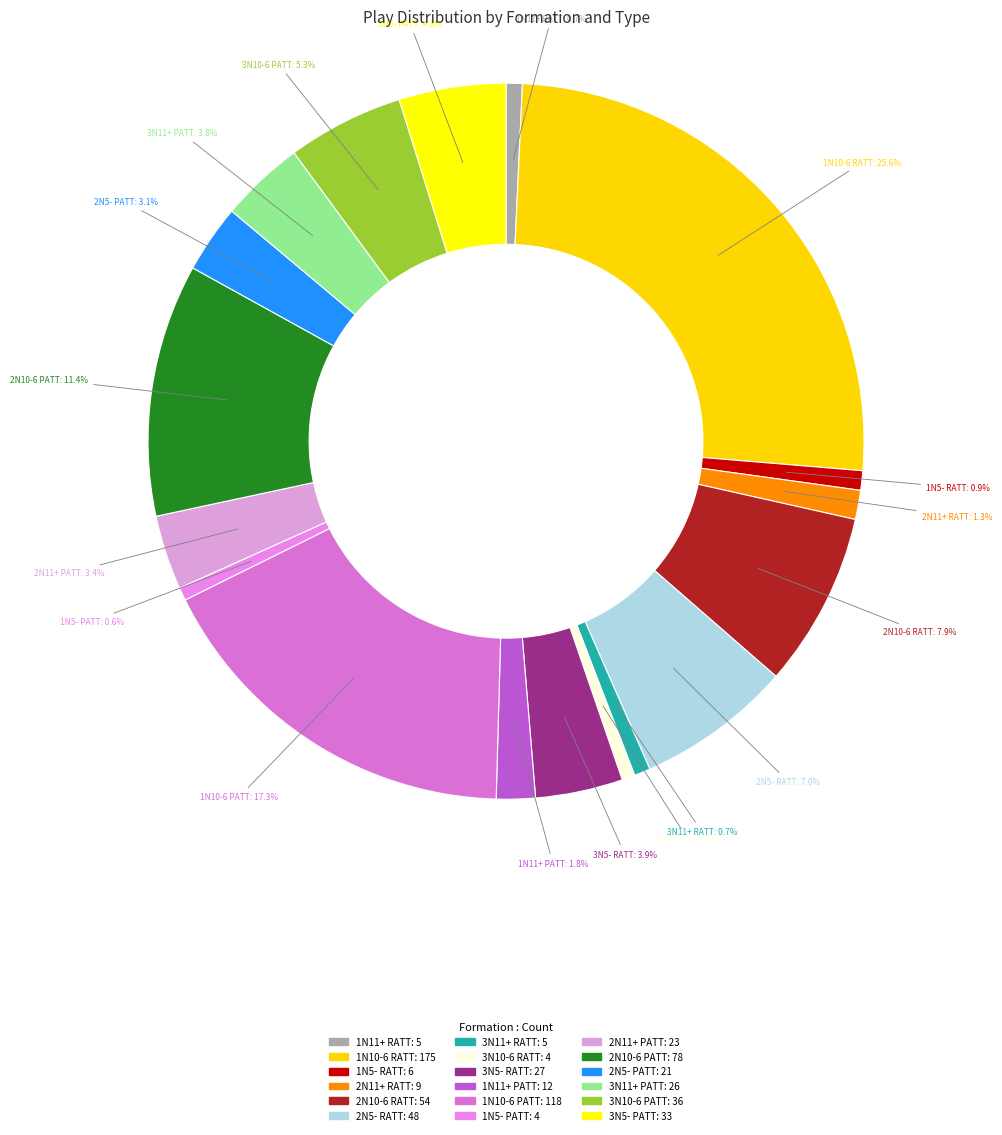

What is the largest slice in the pie chart?

1N10-6 RATT